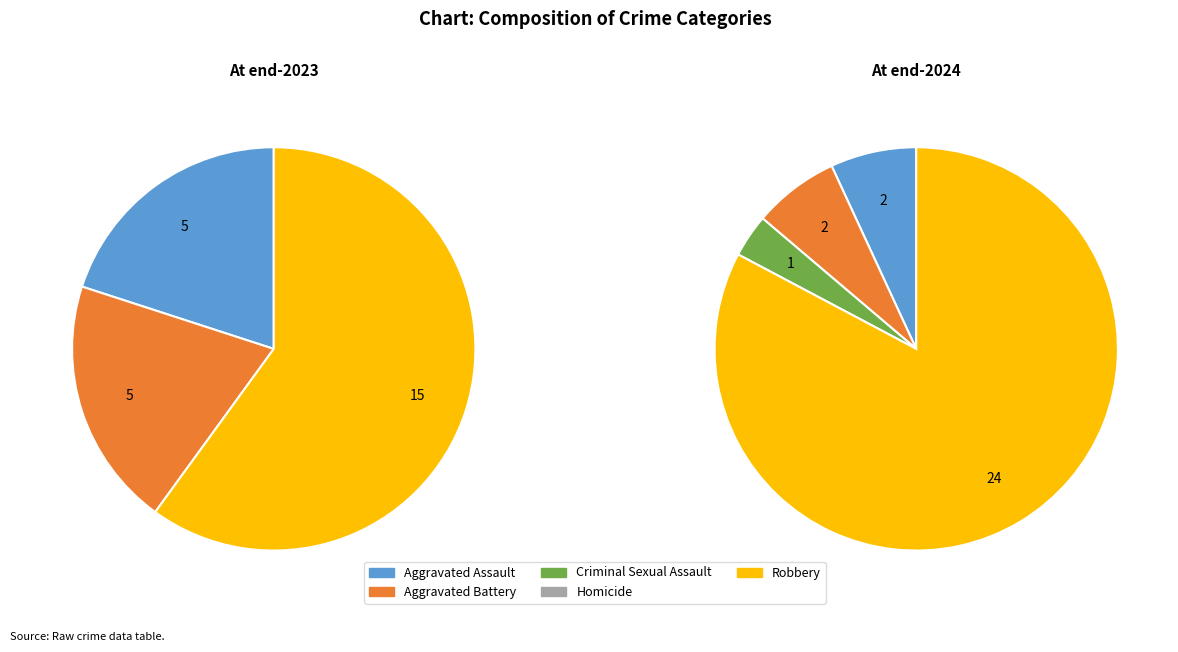

Which category has the biggest portion of the pie?

Robbery